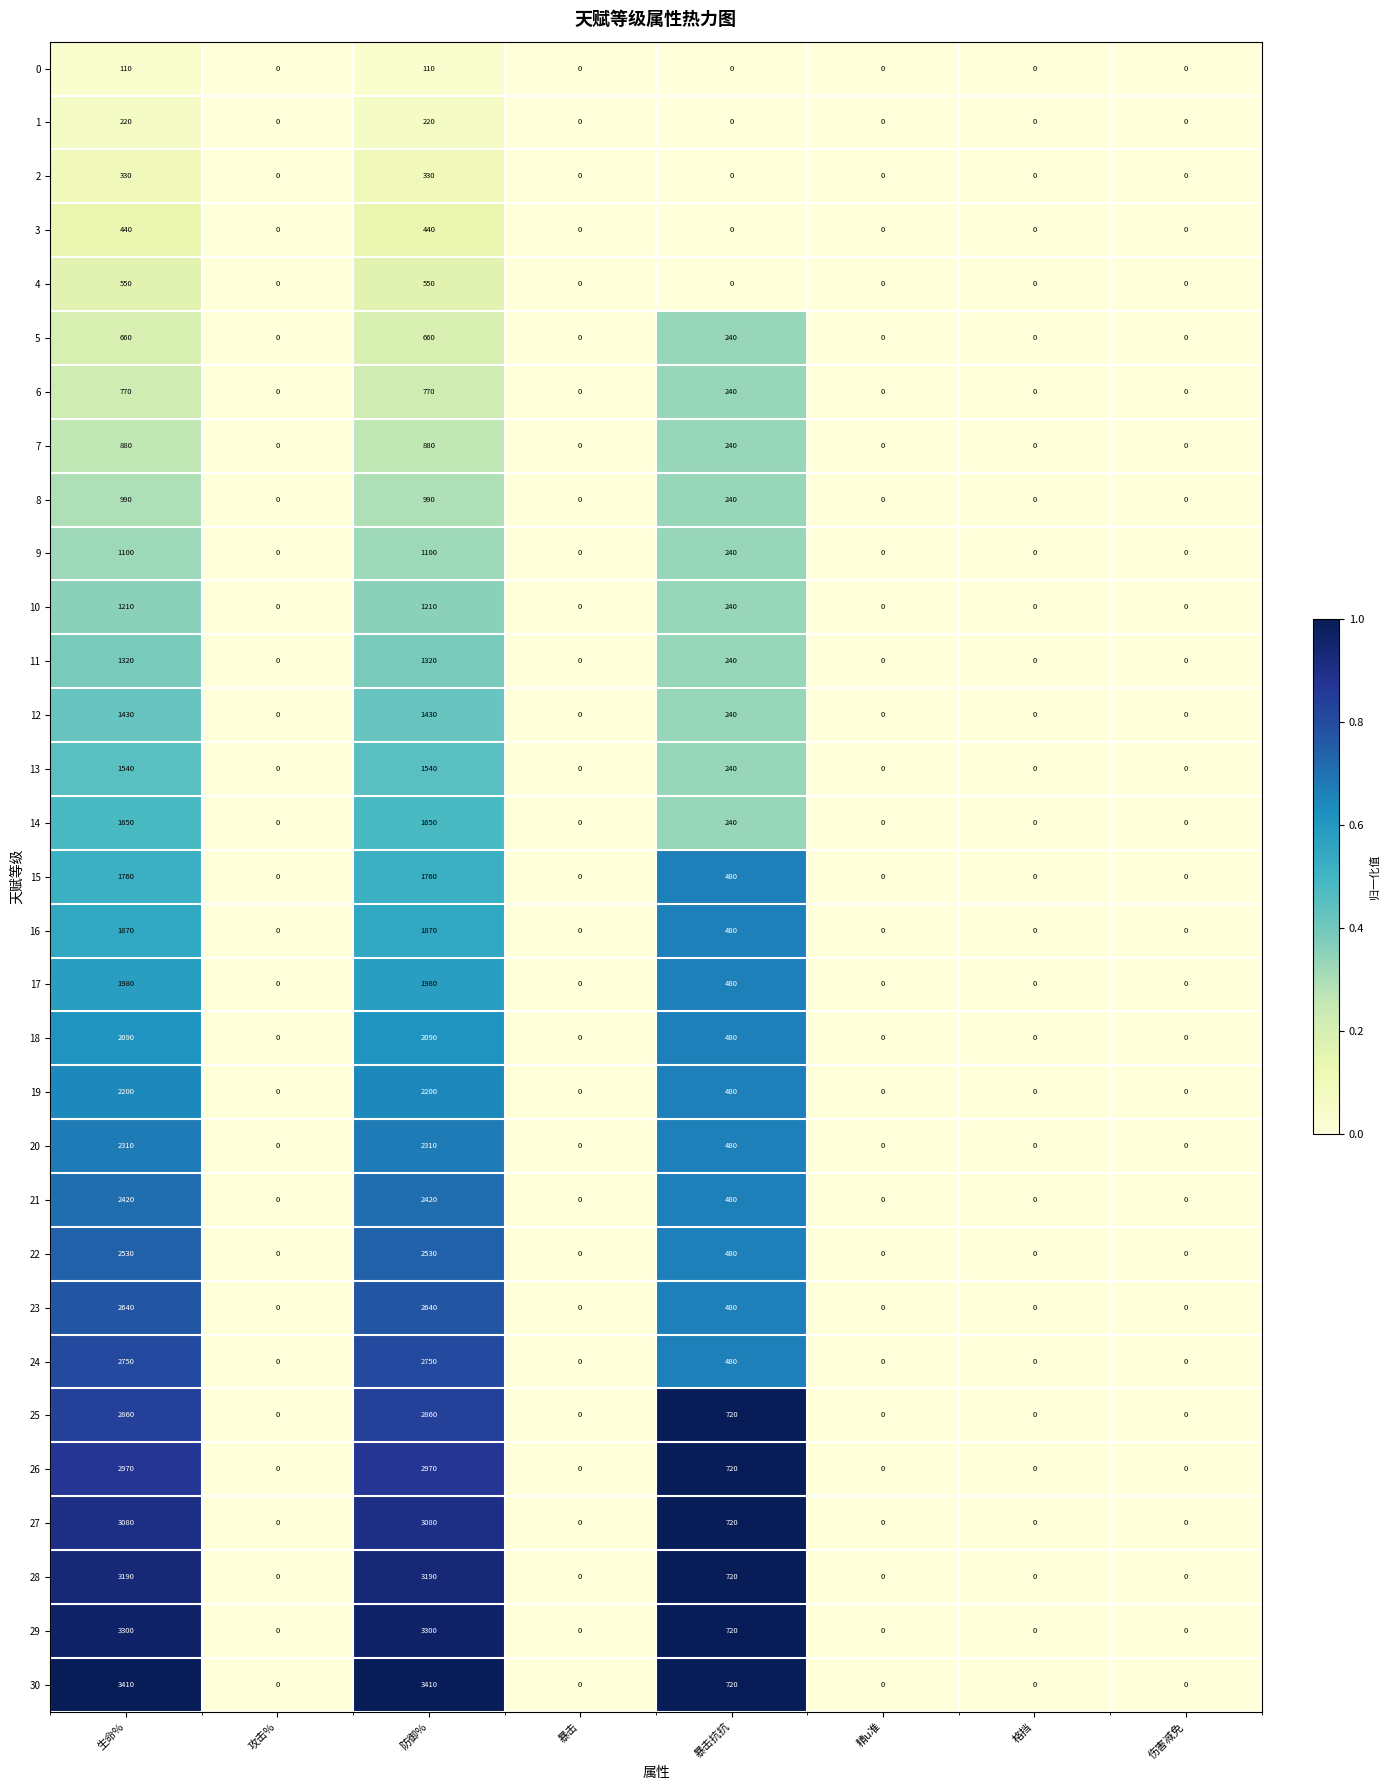

What is the sum of all 25 values?

6440